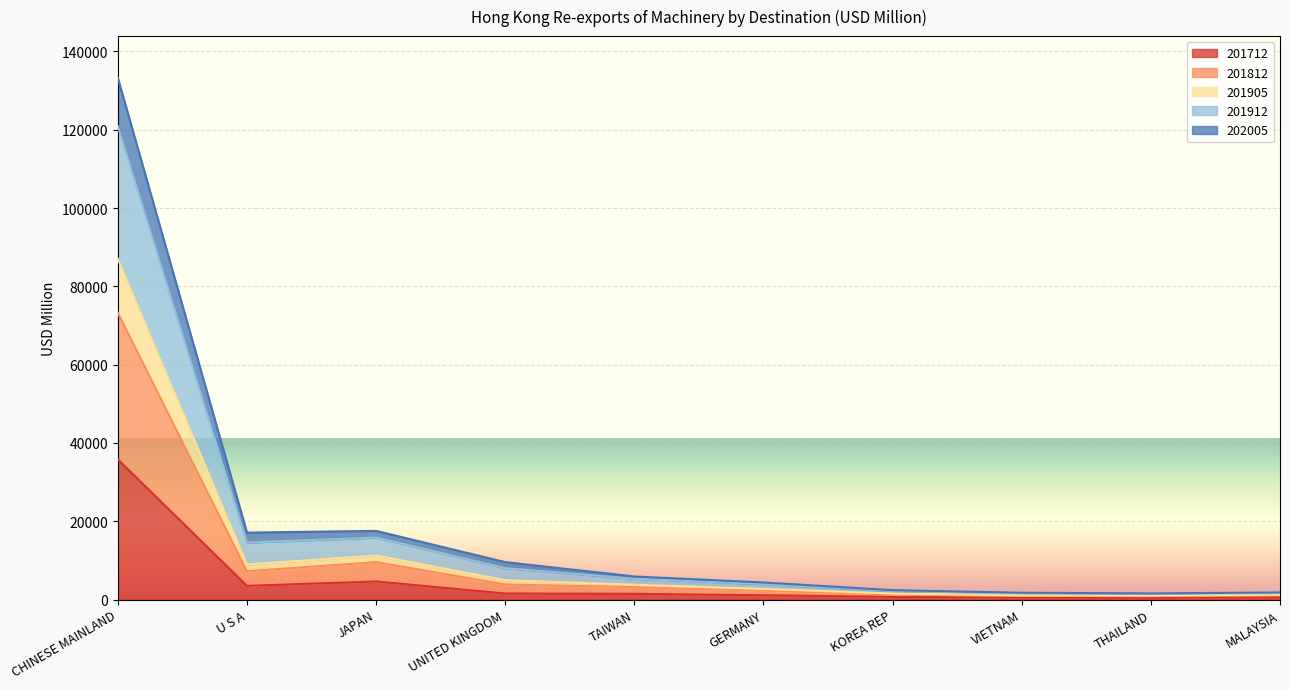

What is the greatest value displayed?

133268.8